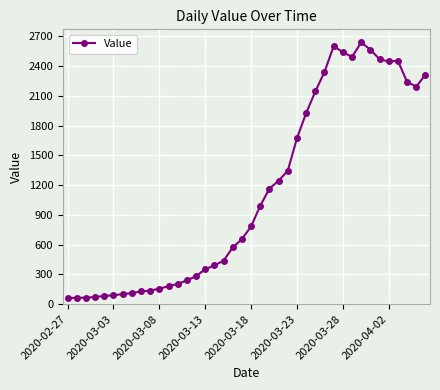

What is the difference between the second highest and second lowest values?

2538